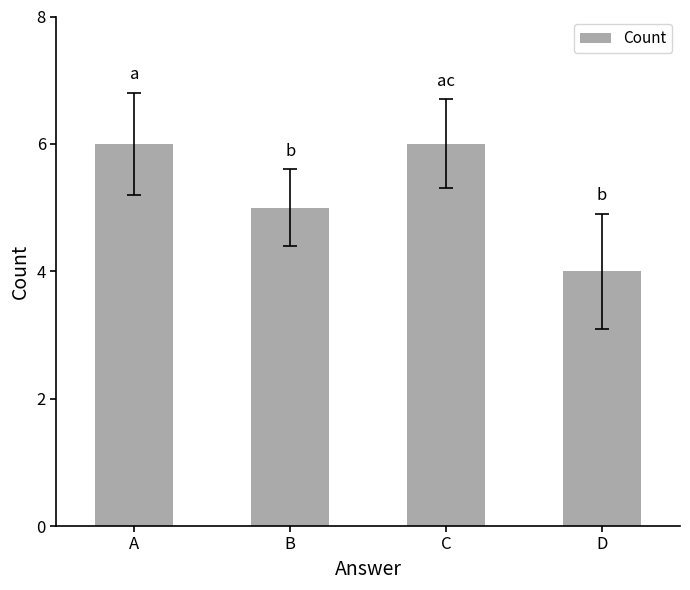

What is the value of the 3rd bar from the left?

6